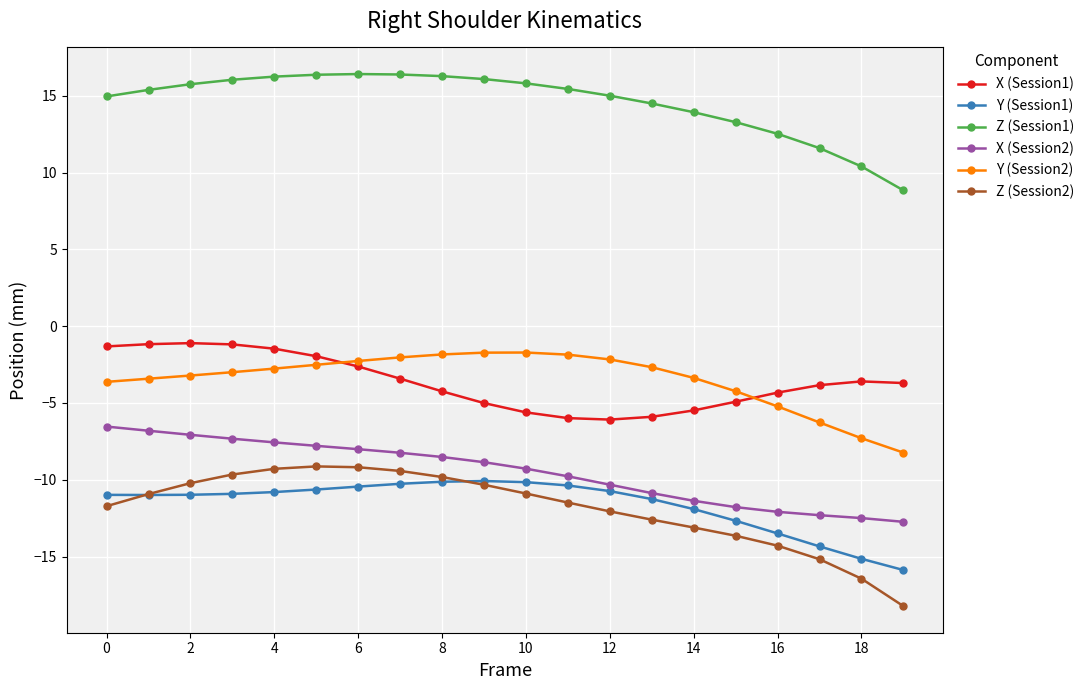

What is the value of the Y (Session2) point at the 18th from the left?

-6.3